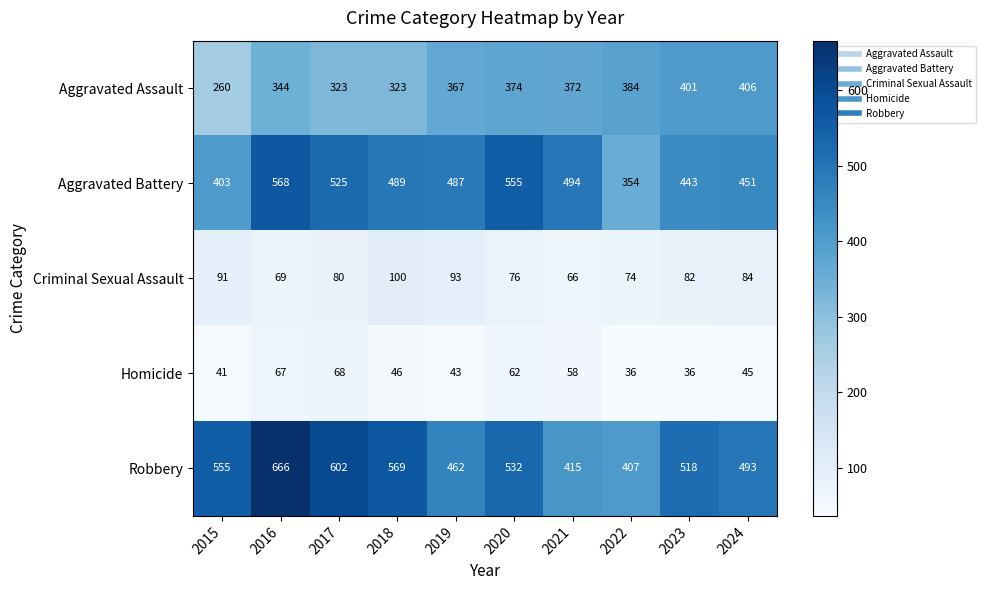

What is the greatest value displayed?

666